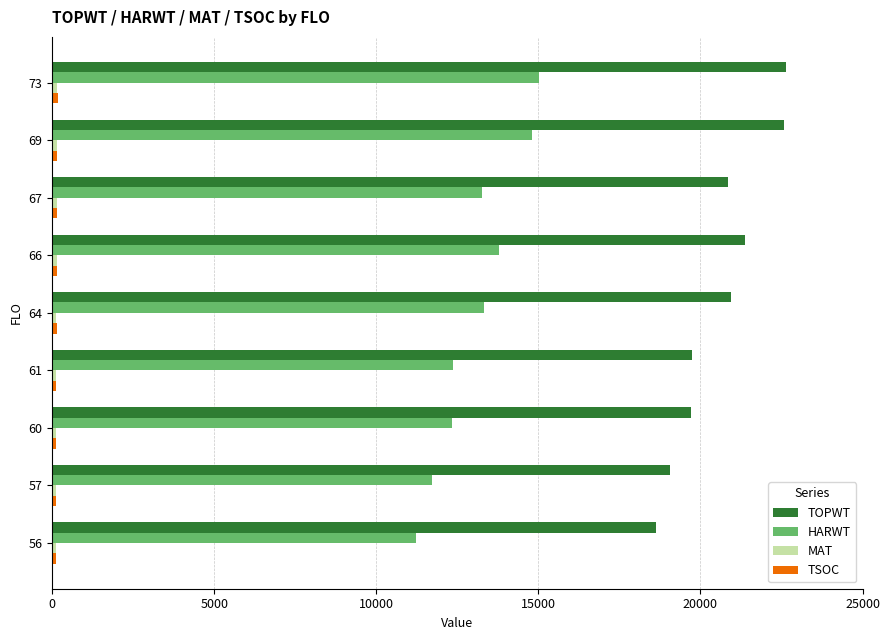

What is the sum of all TOPWT values?

185478.0